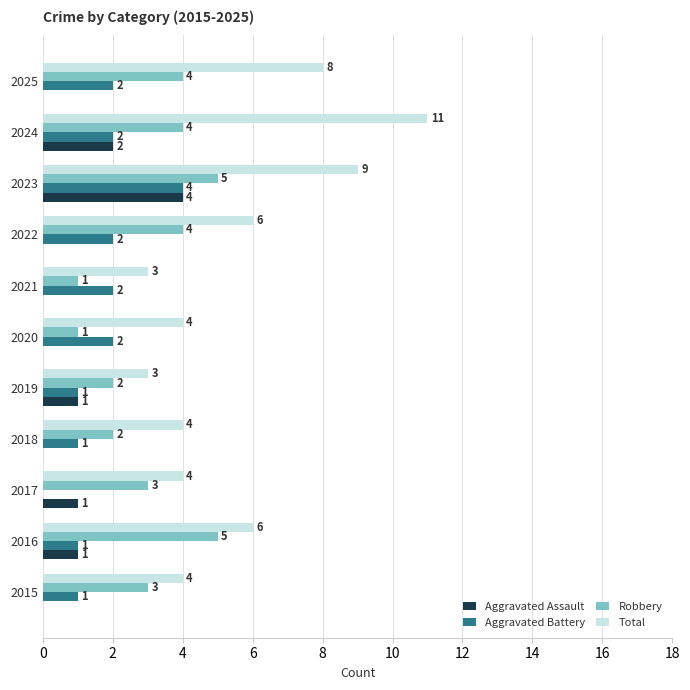

How many Robbery values are between 2 and 4?

7